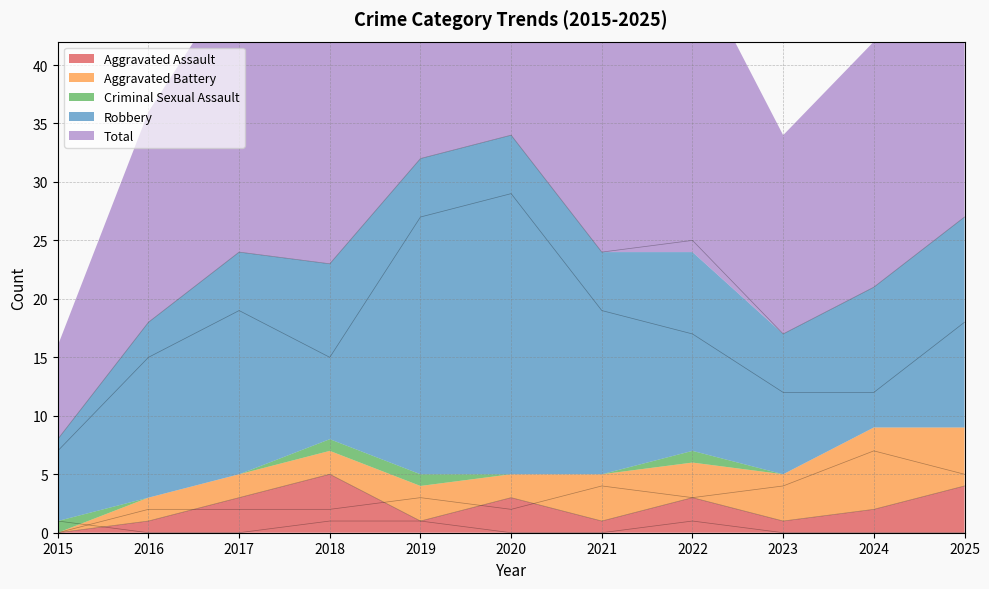

Which series changed the most between 2016 and 2019?

Total